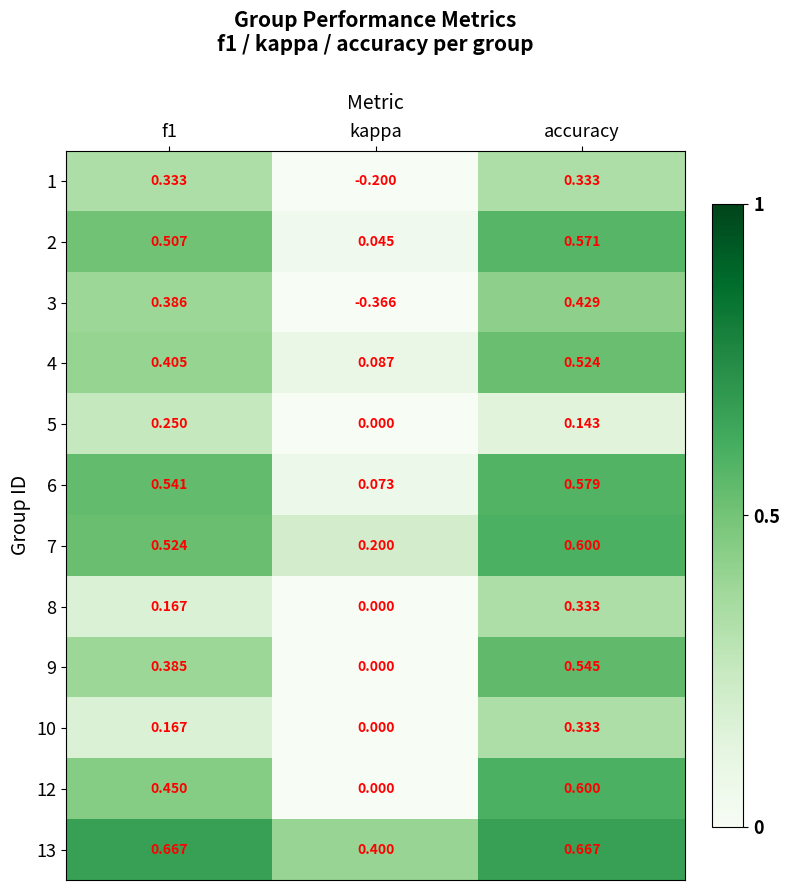

At which category is the sum across all series the highest?

accuracy